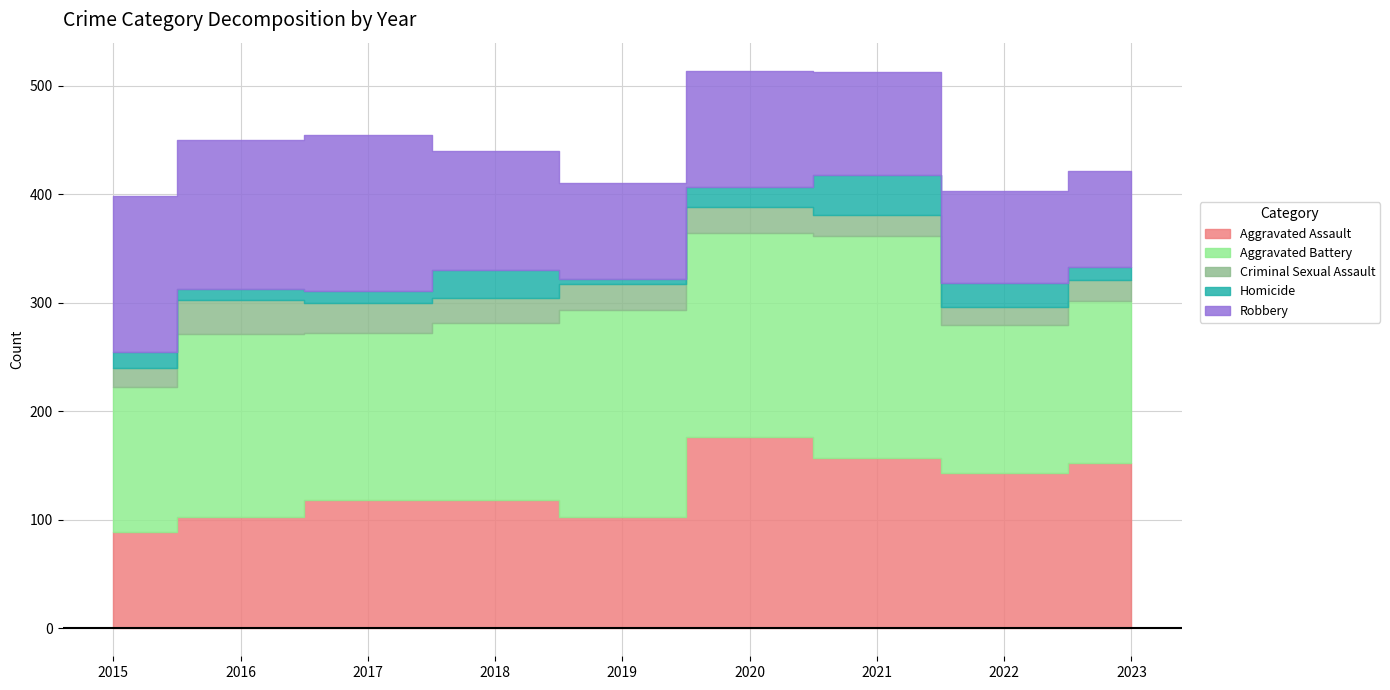

Which series ends up on top after the final intersection of Robbery and Aggravated Assault?

Aggravated Assault